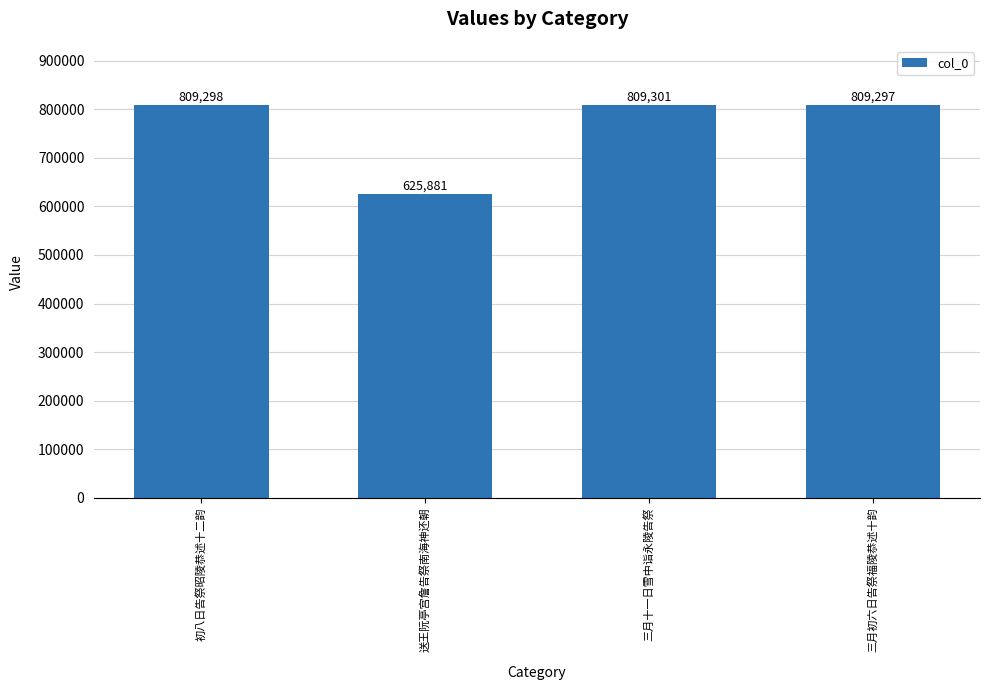

What is the difference between the maximum and second lowest values?

4